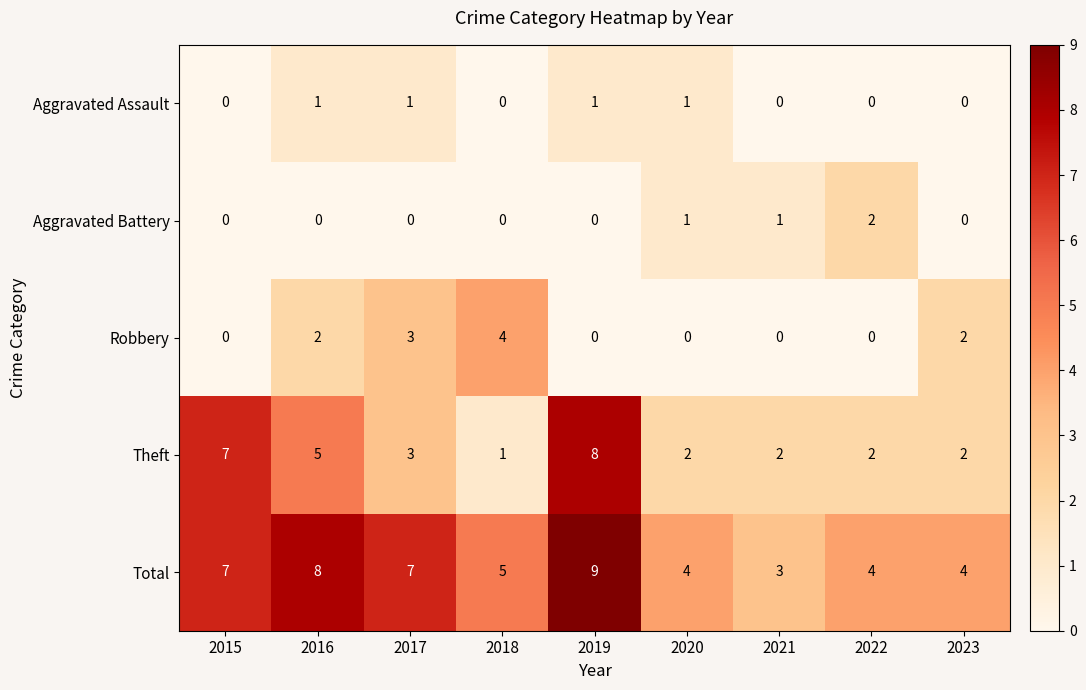

Which series has the widest spread of values?

Theft